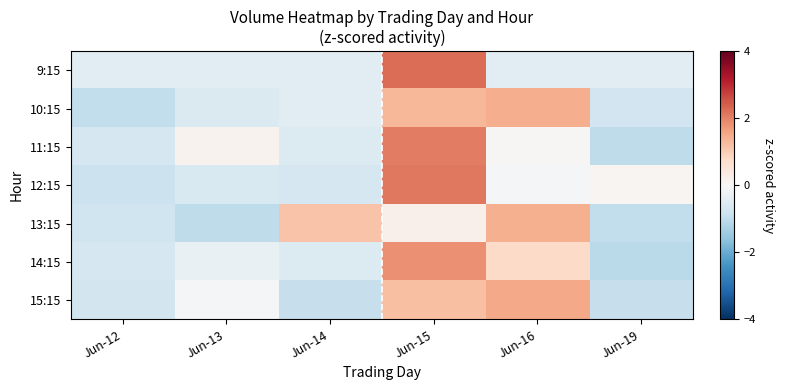

Rank the series by their maximum value, from highest to lowest.

9:15, 12:15, 11:15, 14:15, 15:15, 10:15, 13:15